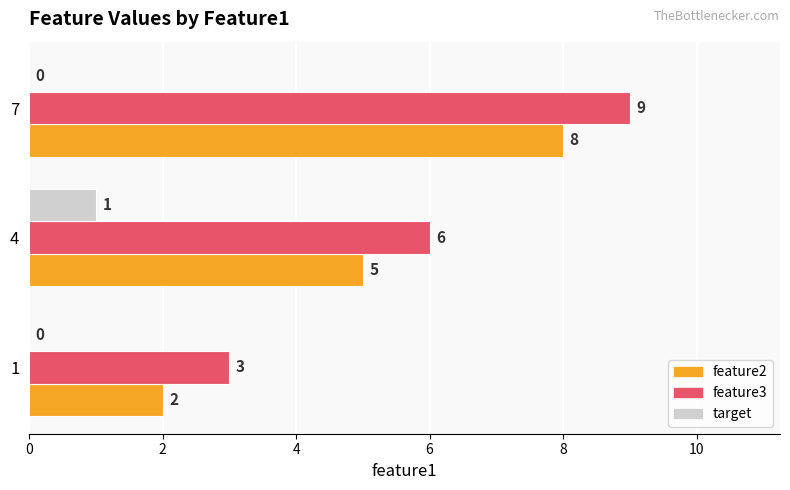

Where is feature2 nearest to the value 5?

4